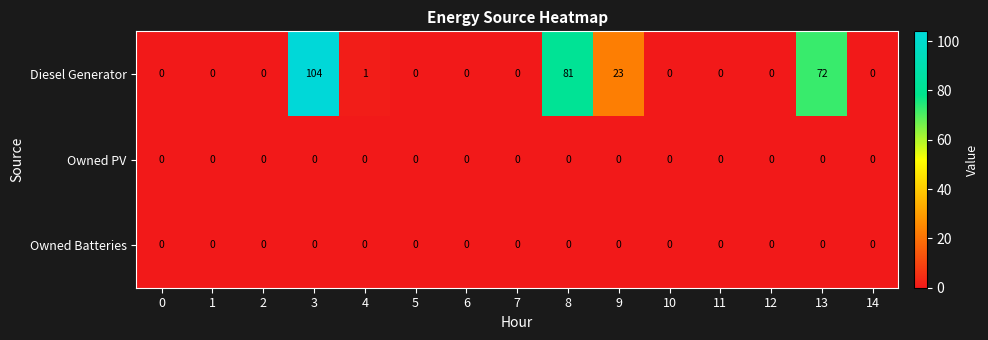

Which series has the largest range (max minus min)?

Diesel Generator